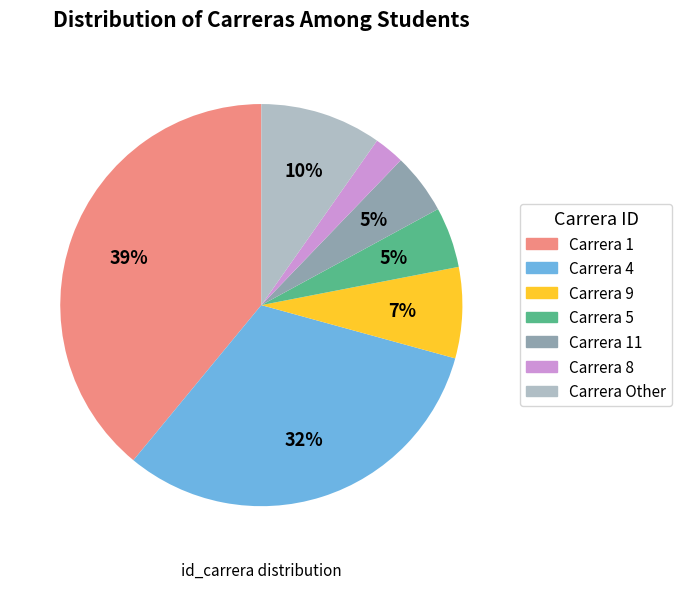

To the nearest percent, what is the average slice percentage?

14%